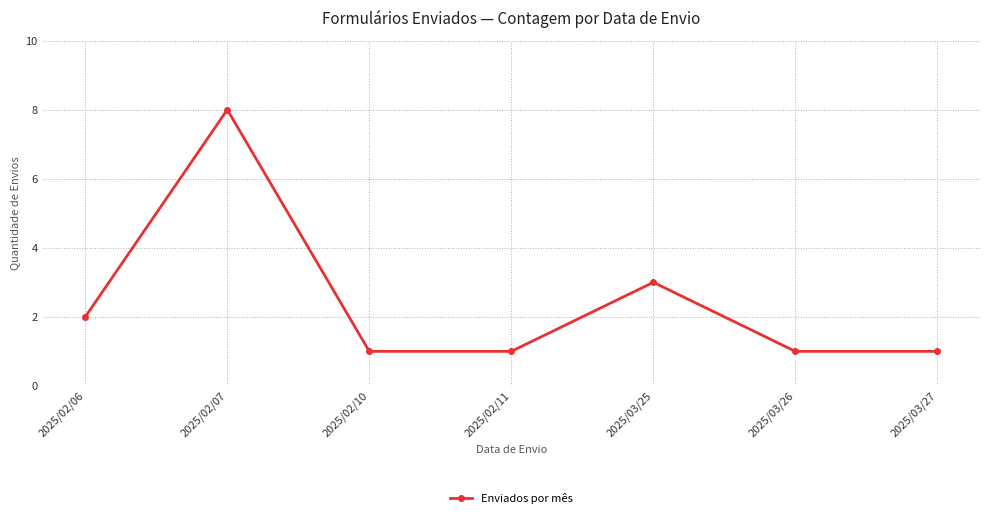

What is the minimum value shown in the chart?

1